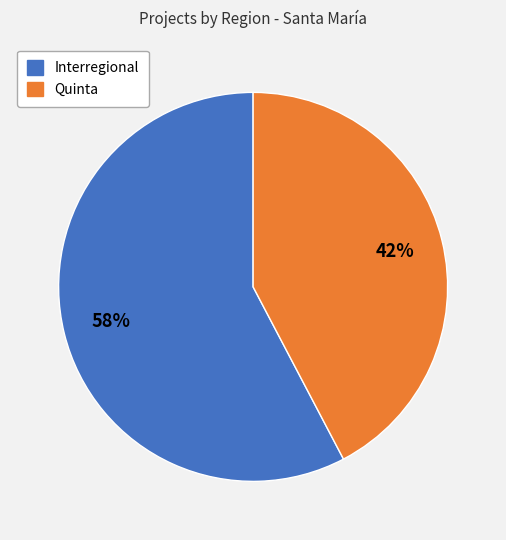

How many segments does this pie chart have?

2